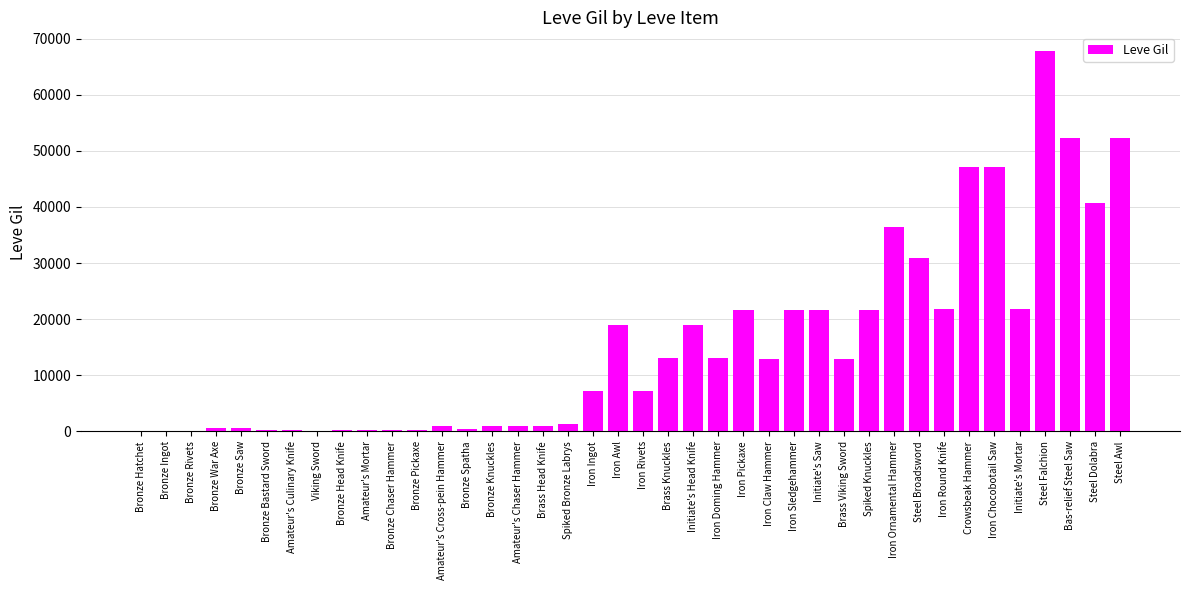

Which has a higher value, Steel Falchion or Bronze Chaser Hammer?

Steel Falchion